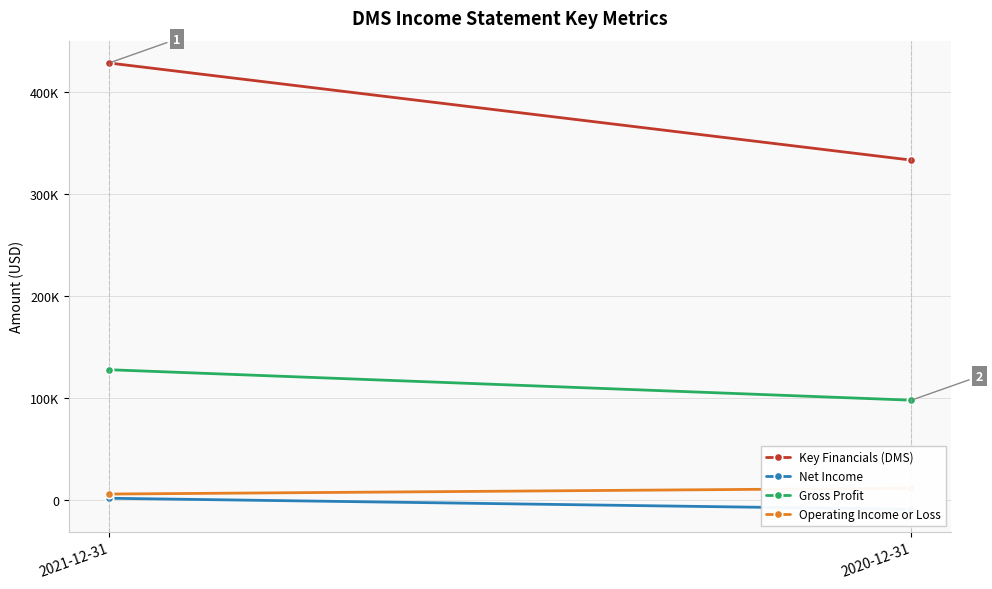

Which category has the lowest value across all series?

2020-12-31